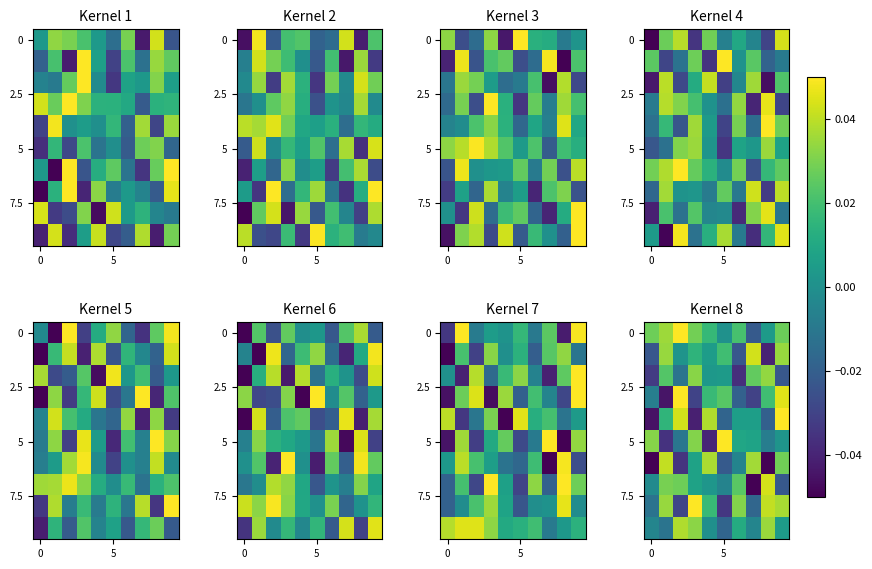

At how many categories does at least one series exceed 0?

10